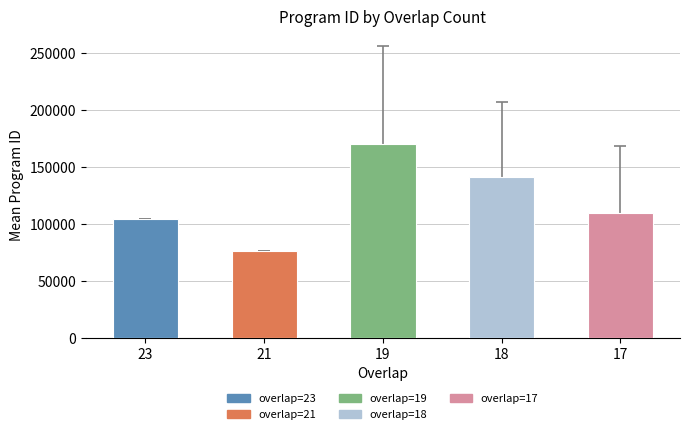

Between 18 and 21, which is larger?

18